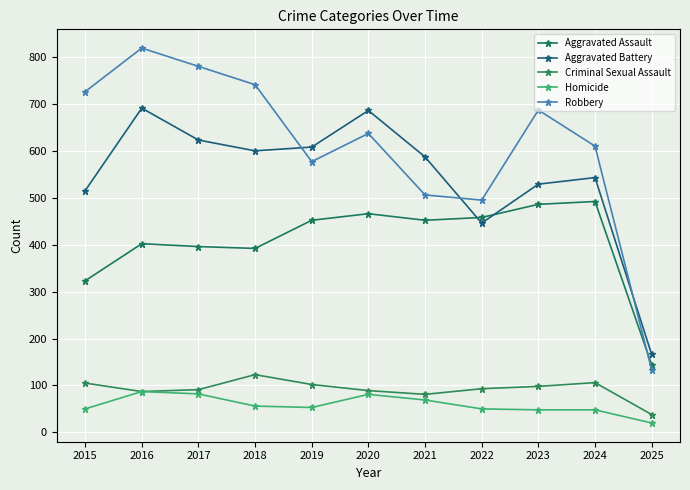

How many data points in Criminal Sexual Assault are less than 93?

5